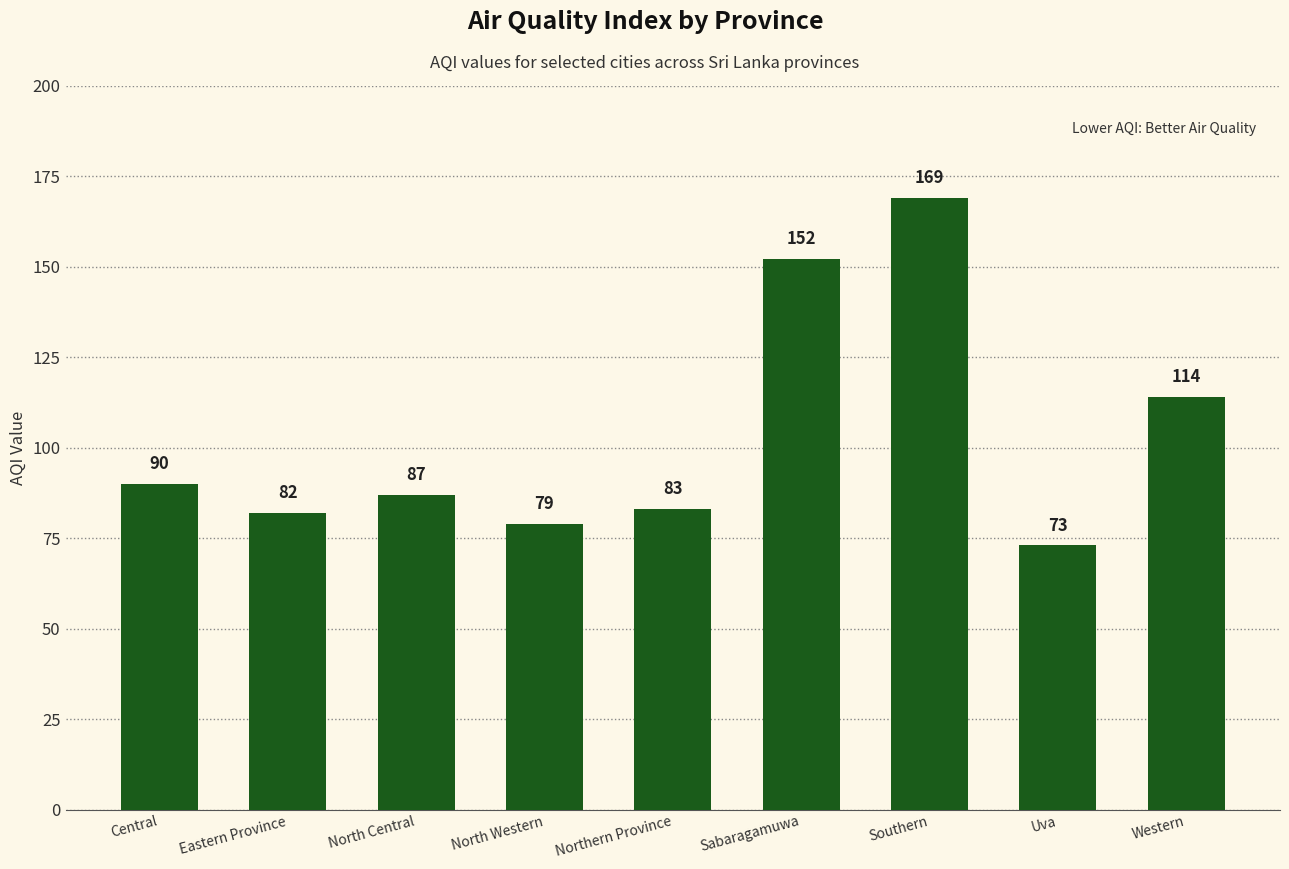

The value at Northern Province is 128. True or false?

False